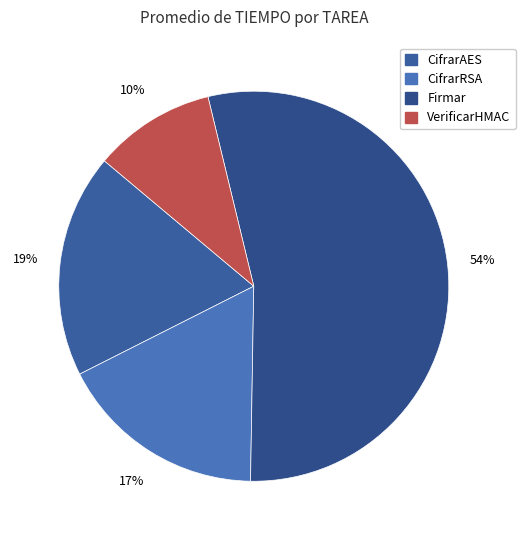

To the nearest percent, what percentage of the pie is CifrarRSA?

17%